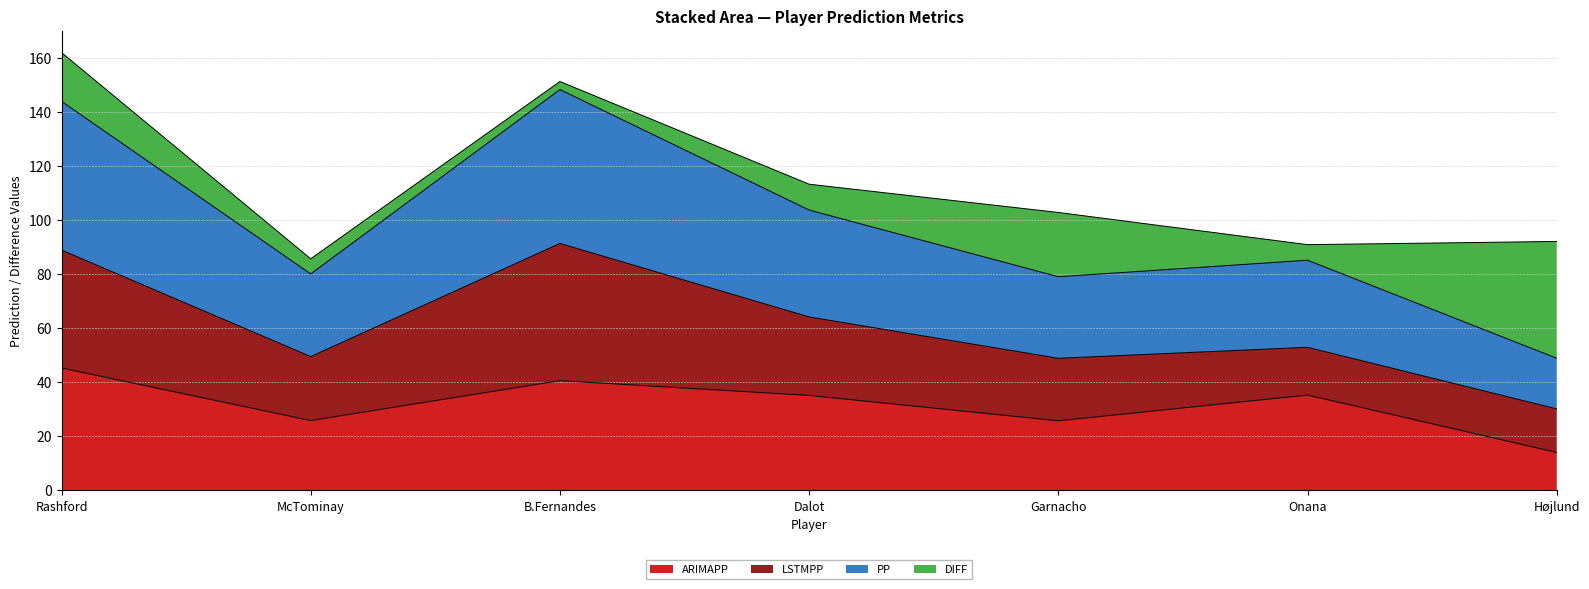

True or false: PP has more than 2 points higher than both neighbors.

False